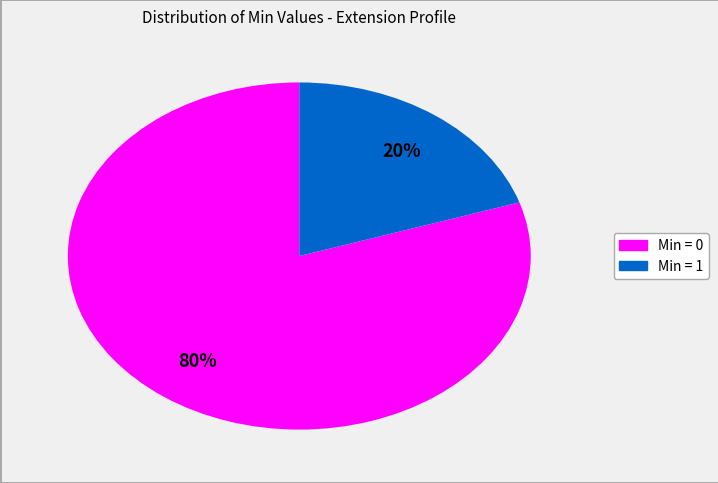

Is there any slice that represents more than half of the pie?

Yes